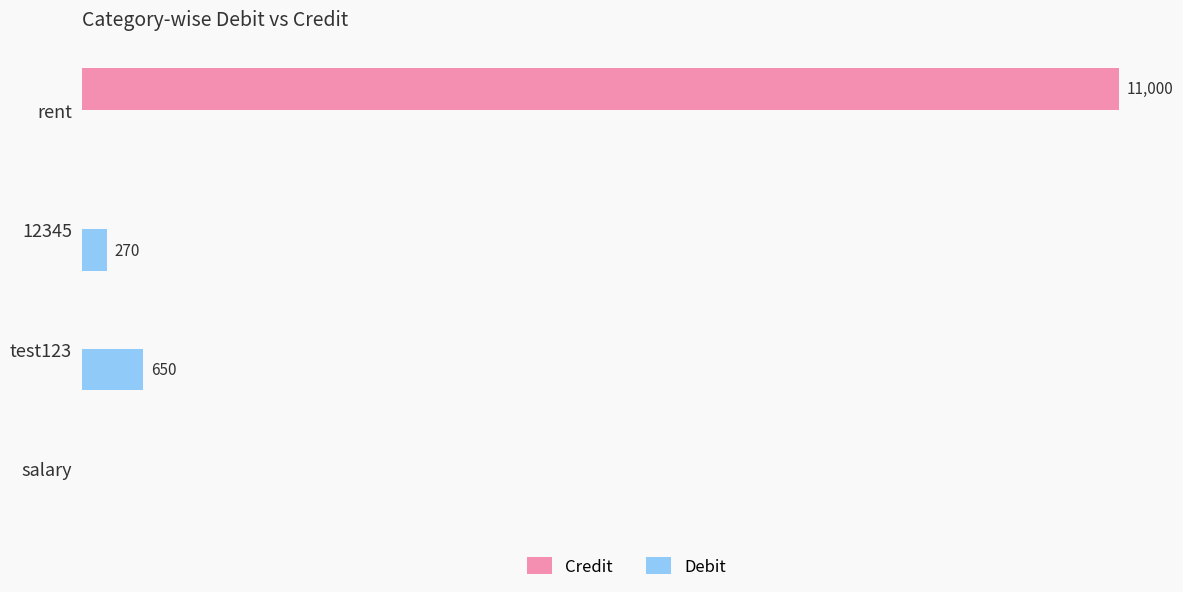

What are all the series names shown in the legend?

Credit, Debit